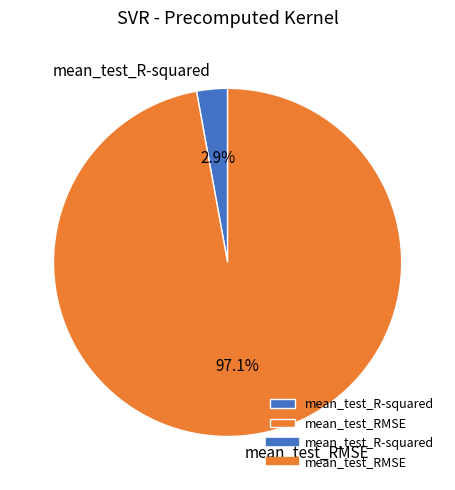

To the nearest percent, what percentage of the pie is mean_test_R-squared?

3%